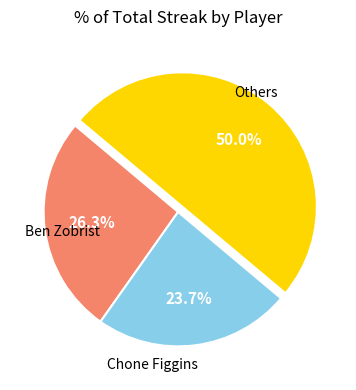

What portion of the pie excludes Chone Figgins?

76.3%